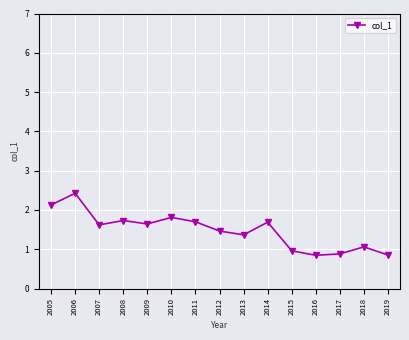

Which category has the highest value across all series?

2006